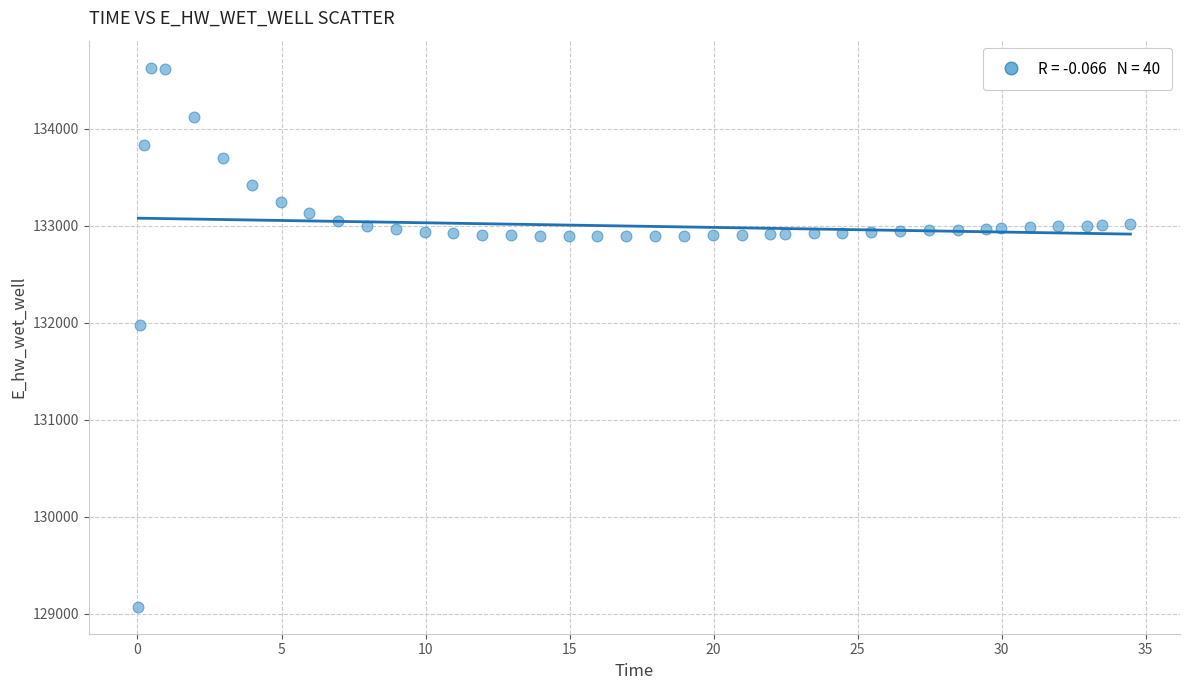

What Y value in the scatter plot is closest to 131849?

131970.0